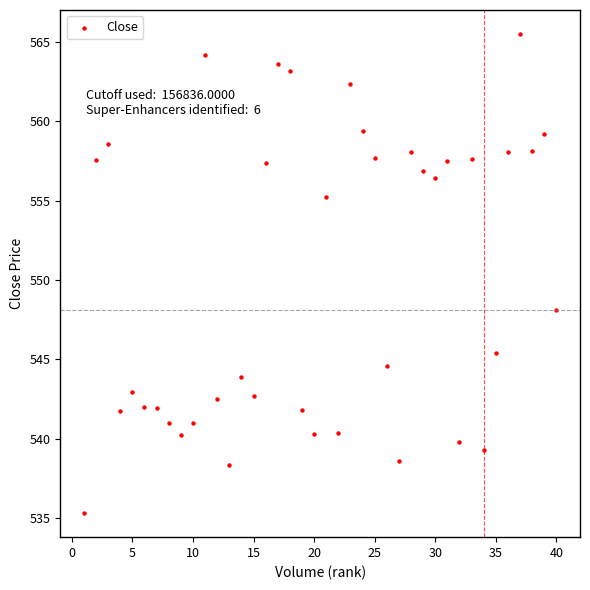

What is the range of Y values (max minus min)?

30.2